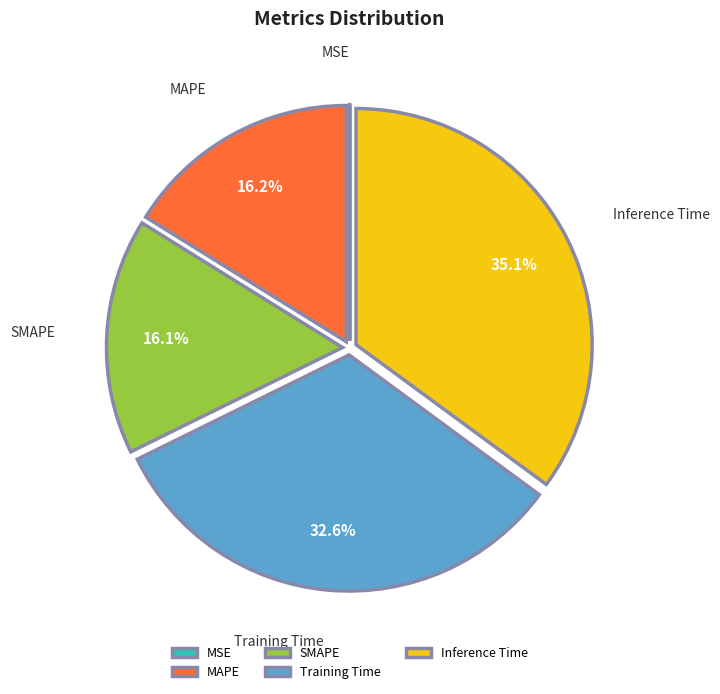

Is there any slice that represents more than half of the pie?

No